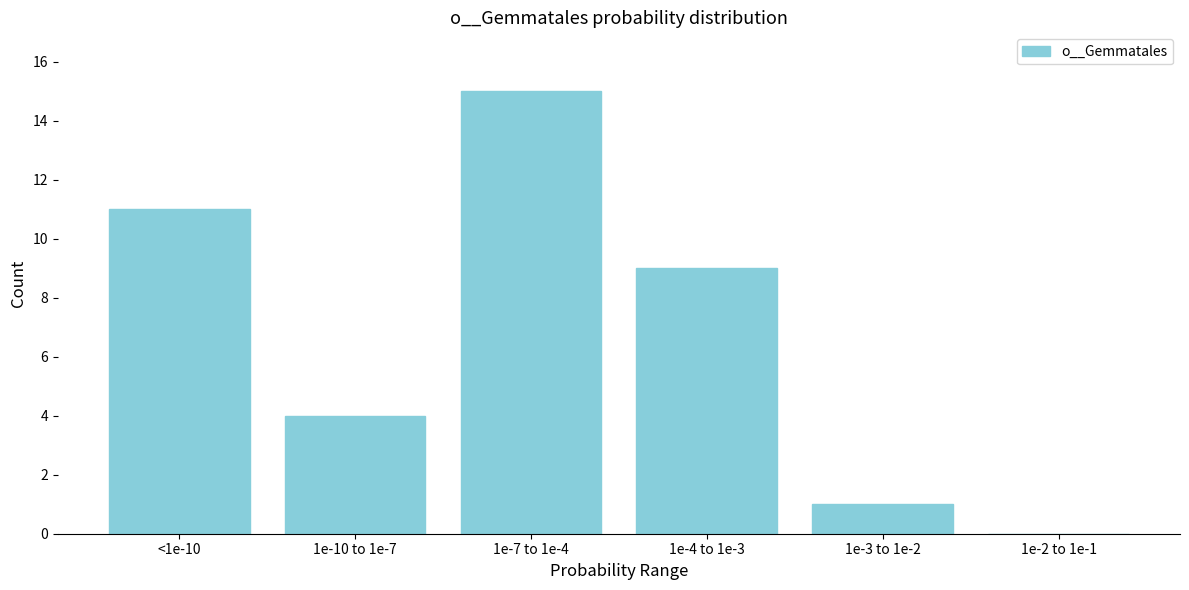

Reading right to left, list all the values displayed in this chart.

1e-2 to 1e-1=0	1e-3 to 1e-2=1	1e-4 to 1e-3=9	1e-7 to 1e-4=15	1e-10 to 1e-7=4	<1e-10=11